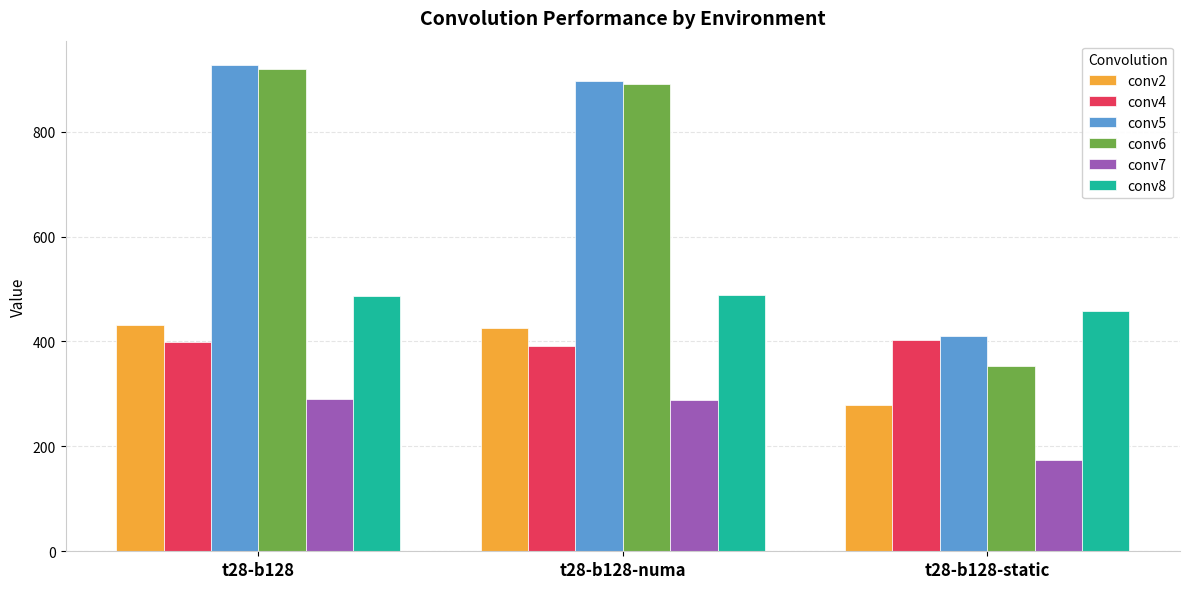

How many bars are there in each group?

6